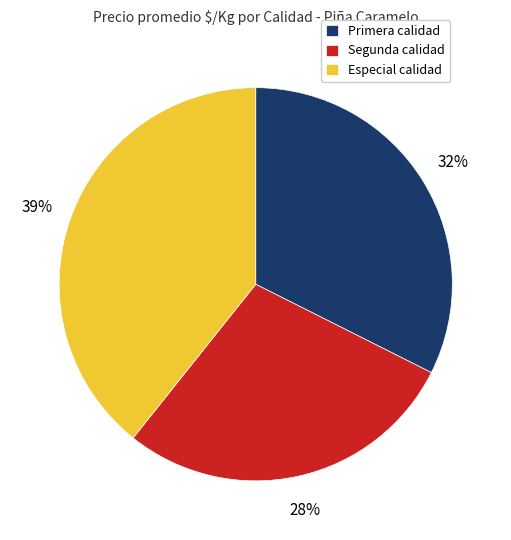

Is there any slice that represents more than half of the pie?

No